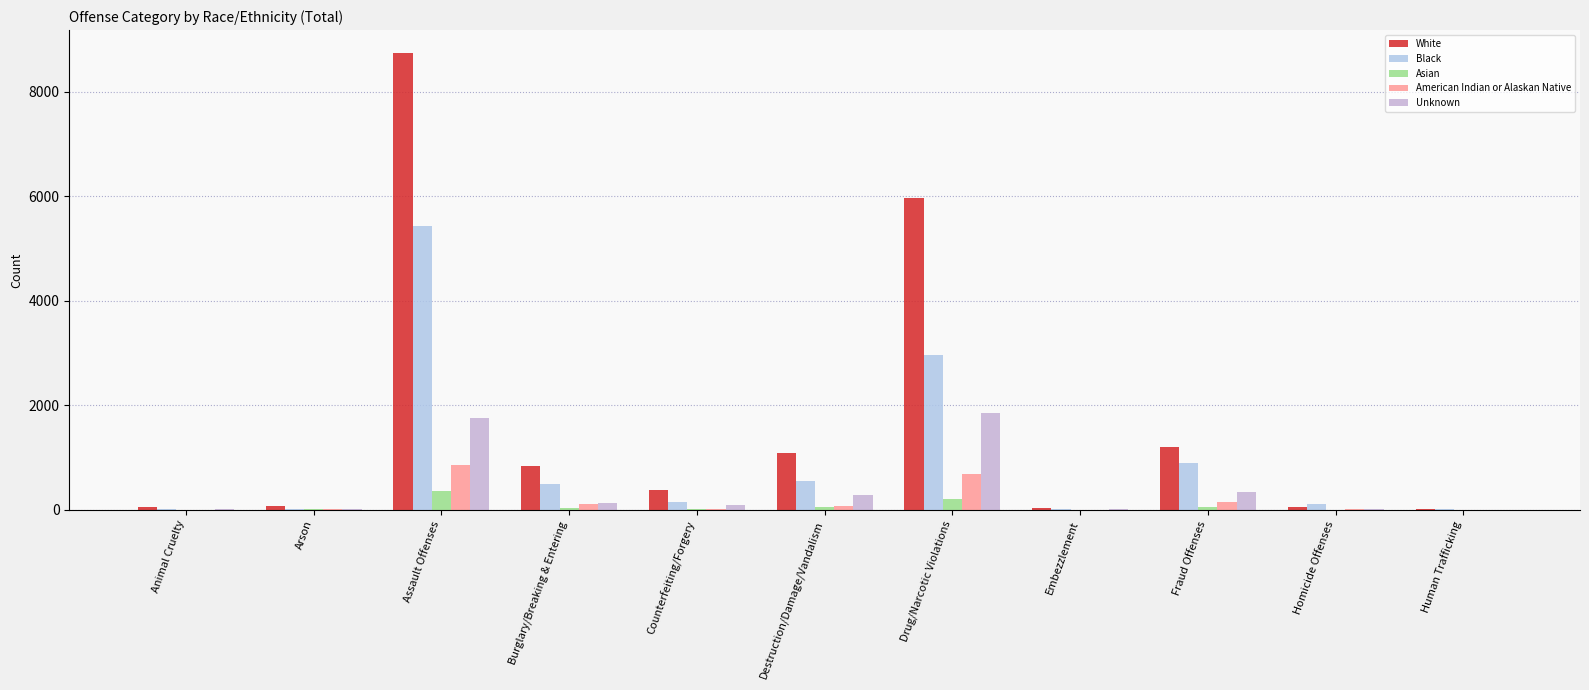

Are the bars grouped side by side (vs. stacked)?

Yes